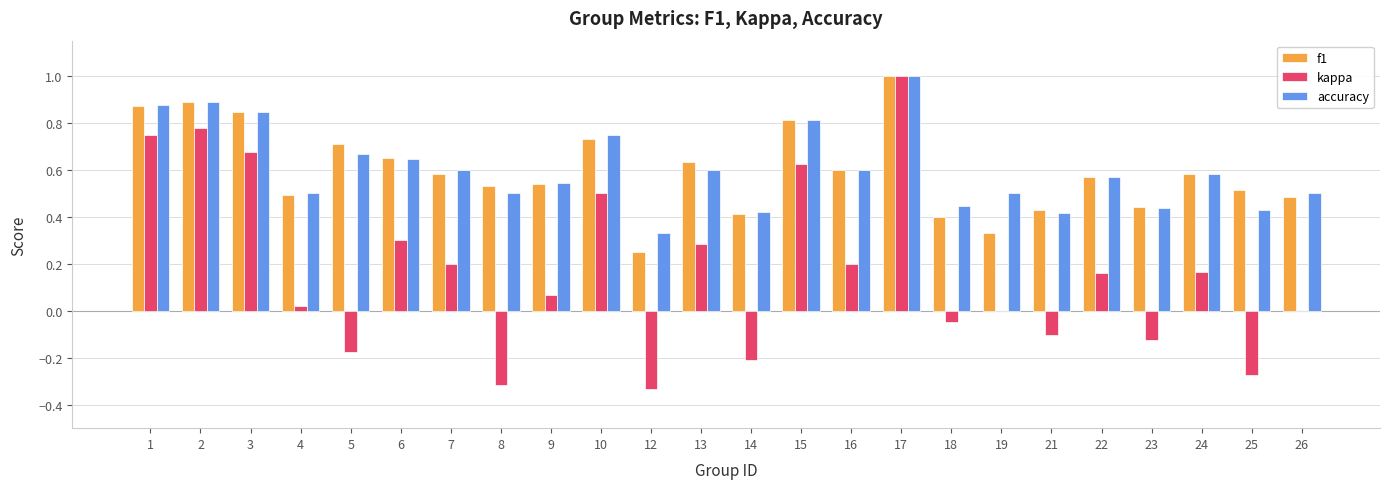

What are all the series names shown in the legend?

f1, kappa, accuracy